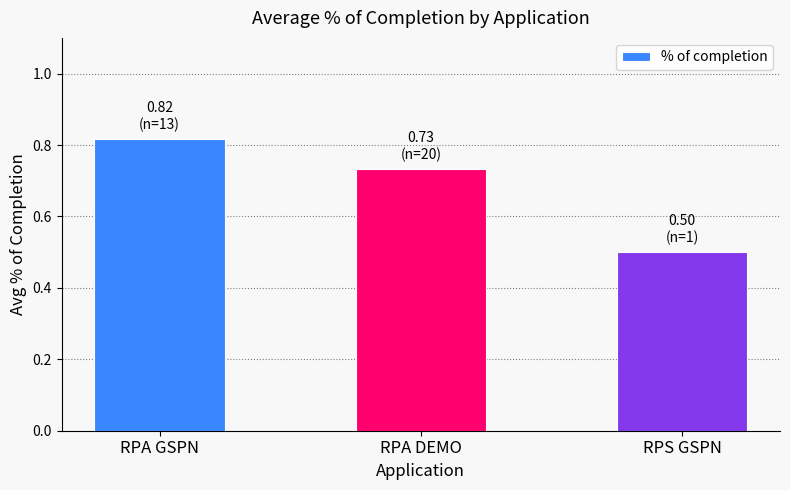

True or false: the data shows 1.2 at RPA GSPN.

False